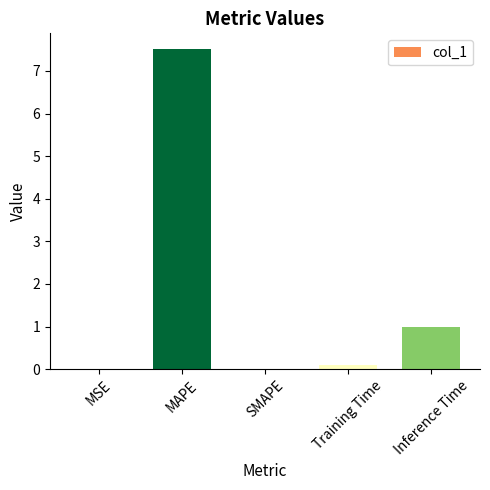

What is the change in value from MAPE to Inference Time?

-6.5